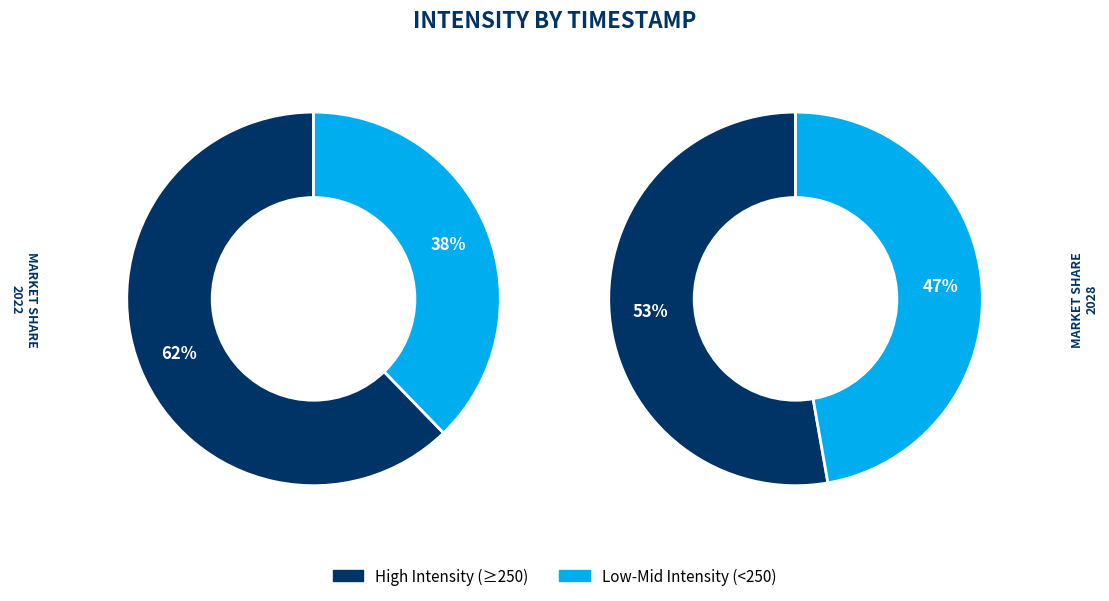

Between 0 and 5, which is larger?

5